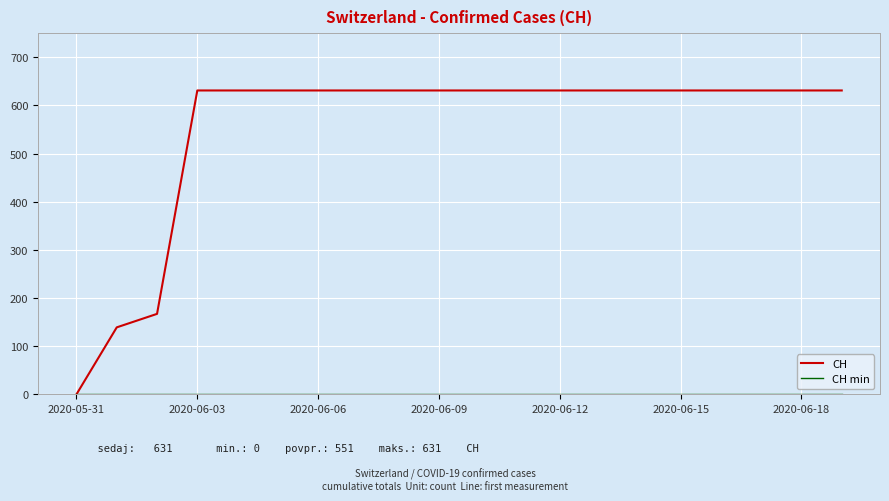

Which series has the largest range (max minus min)?

CH